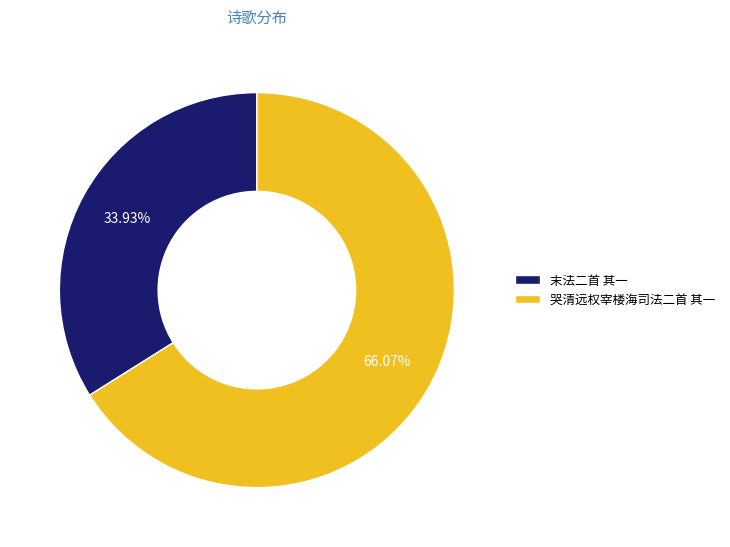

Combined, do 末法二首 其一 and 哭清远权宰楼海司法二首 其一 account for over 50%?

Yes